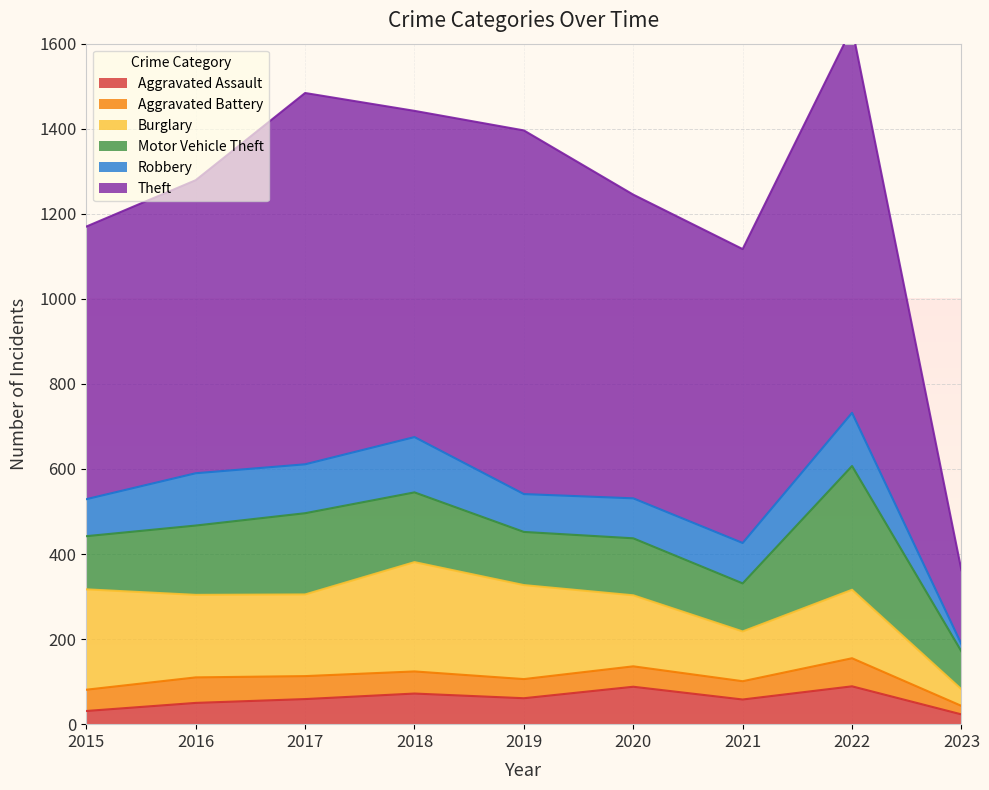

What is the value of the Theft point at the 3rd from the left?

873